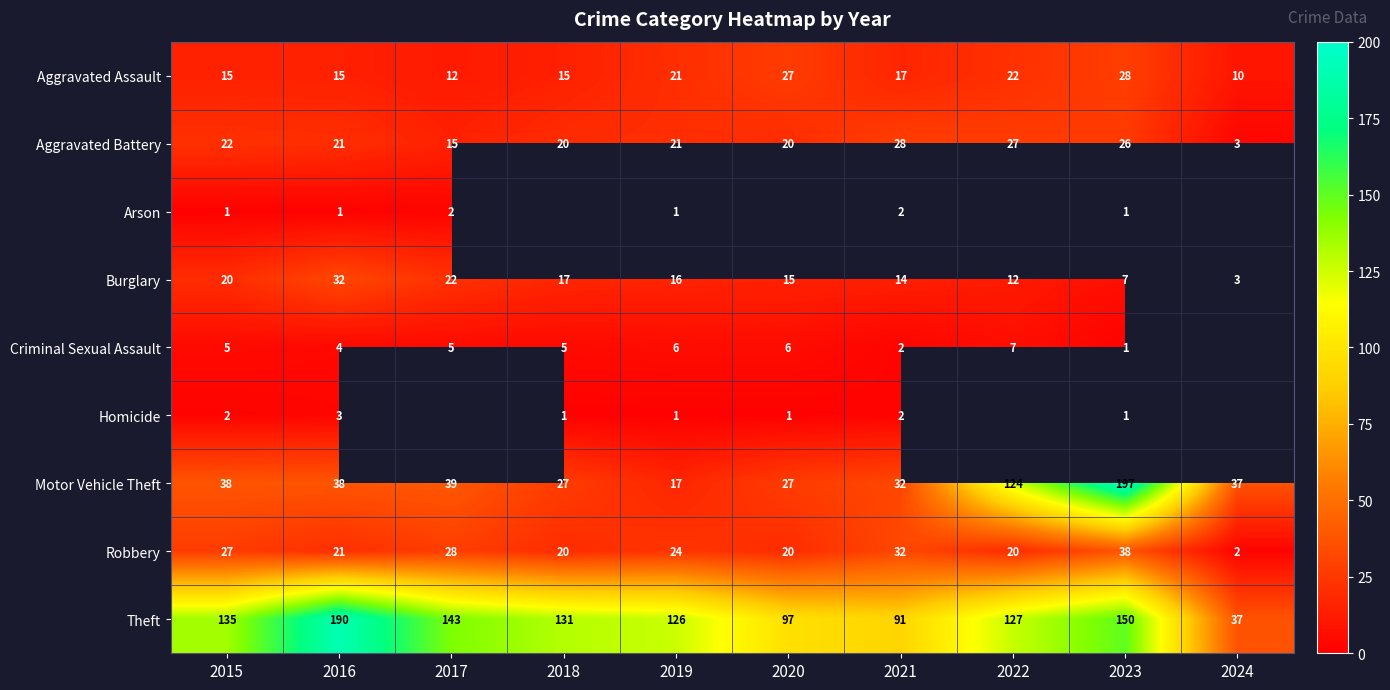

Is the value of Theft at 2020 greater than the value of Arson at 2015?

Yes